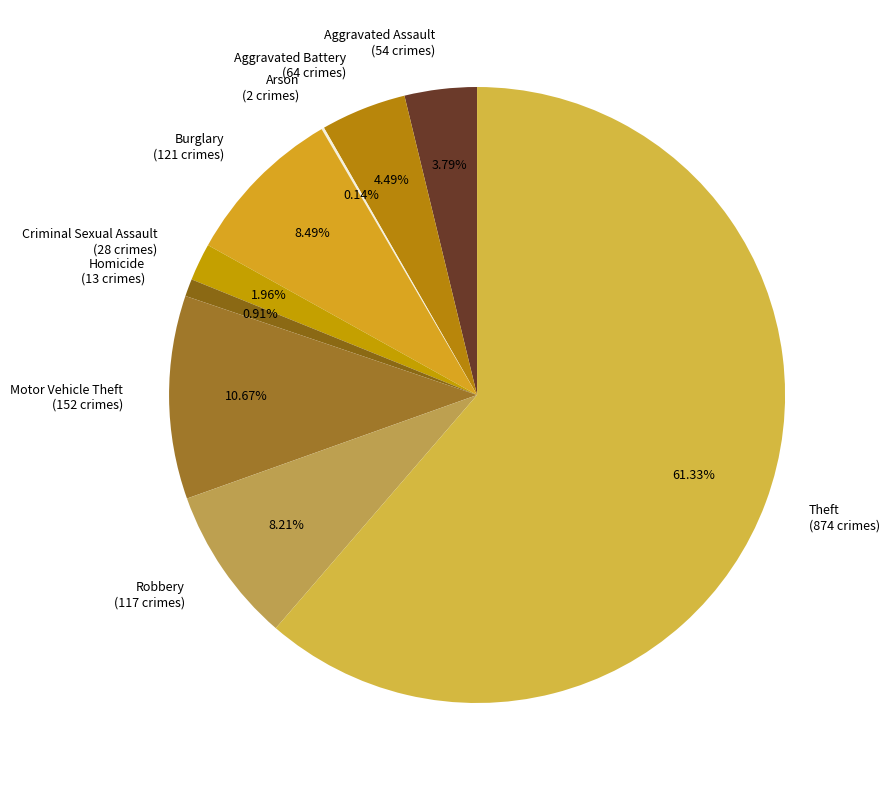

Which has a higher value, Aggravated Assault (54 crimes) or Aggravated Battery (64 crimes)?

Aggravated Battery (64 crimes)